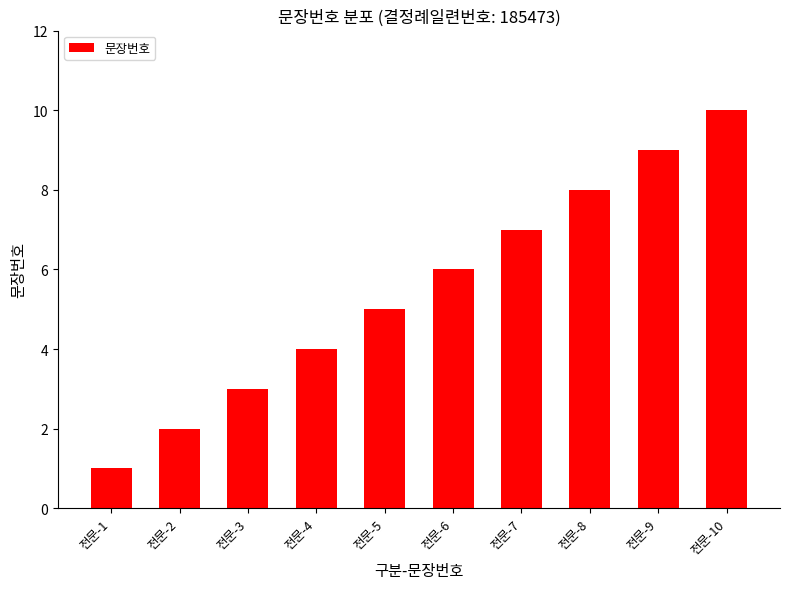

What is the average value?

6